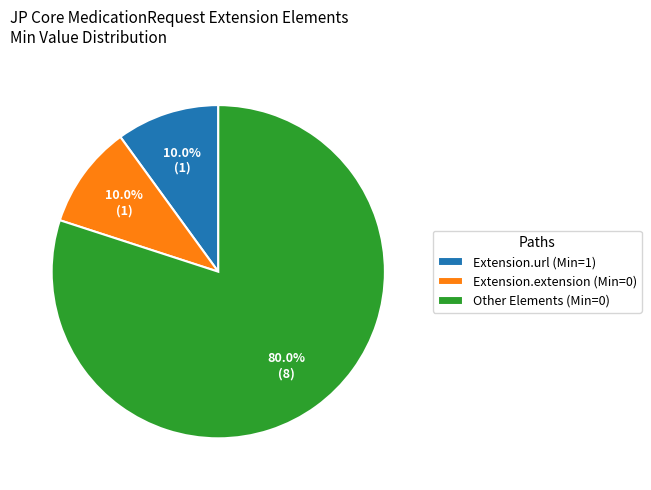

What is the majority slice?

Other Elements (Min=0)